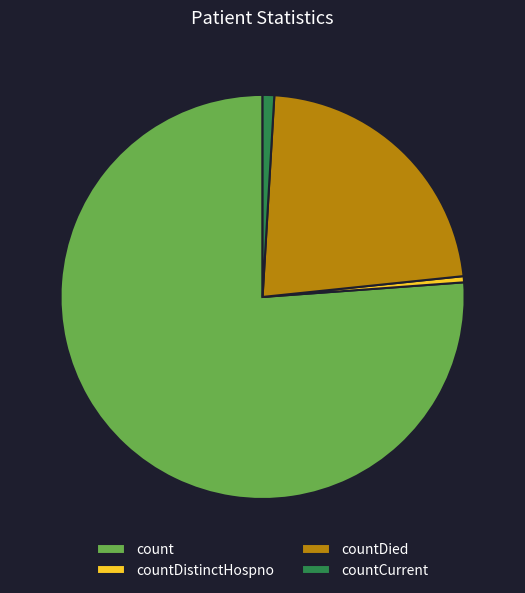

Do countDied and count together represent more than half of the pie?

Yes